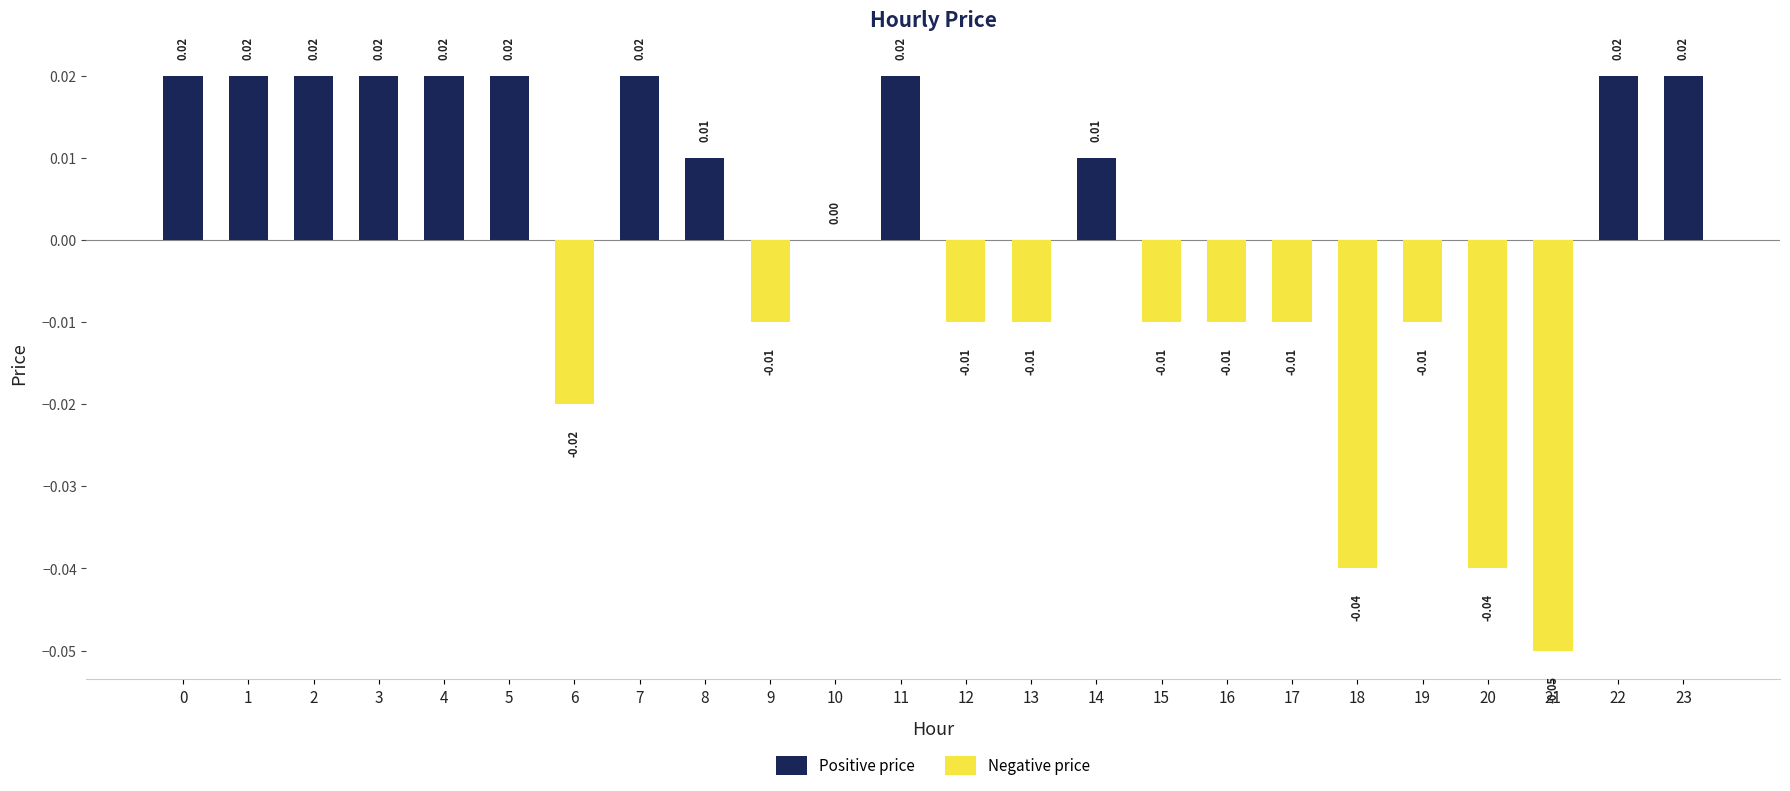

Which has a higher value, 4 or 9?

4